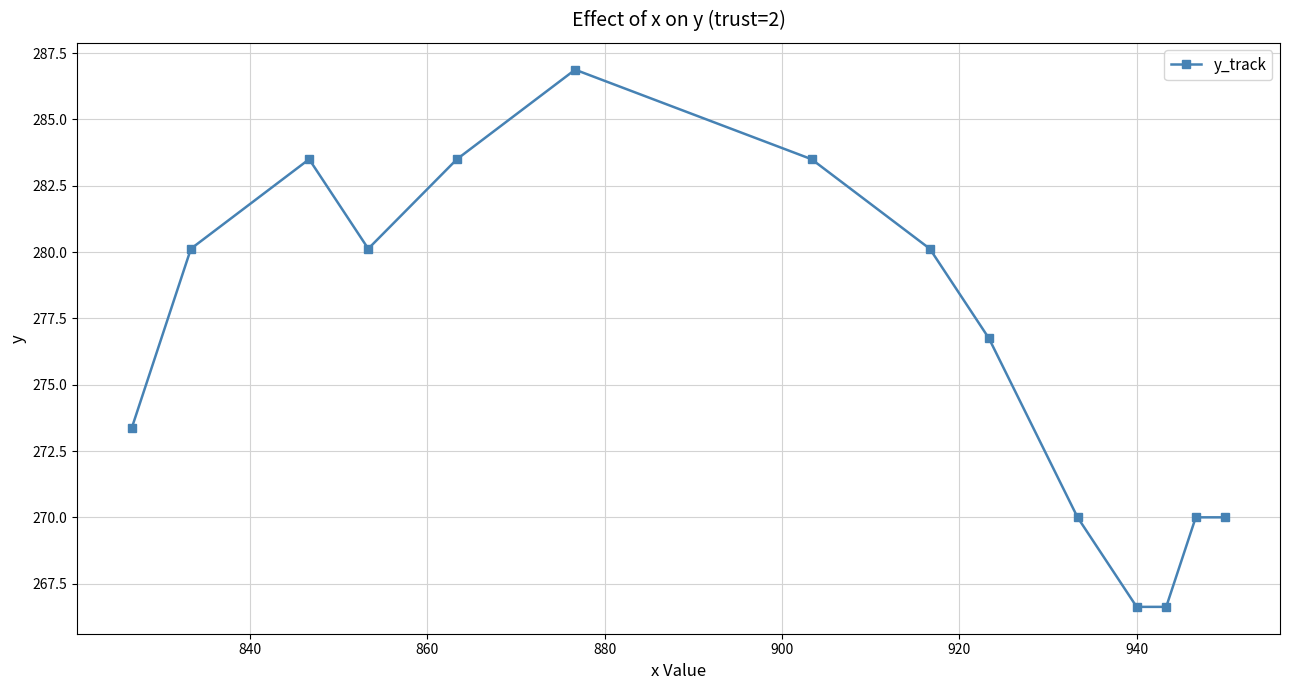

What is the sum of all values?

3871.1